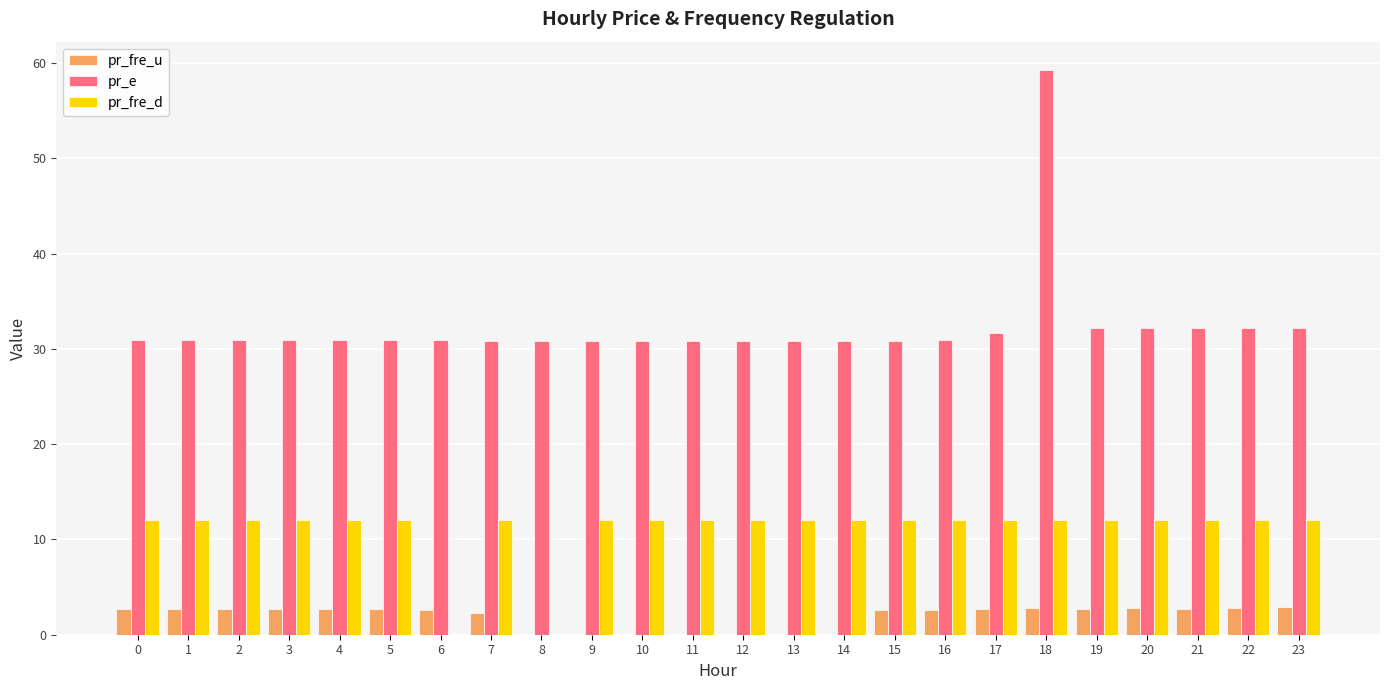

Does the chart contain stacked bars?

No